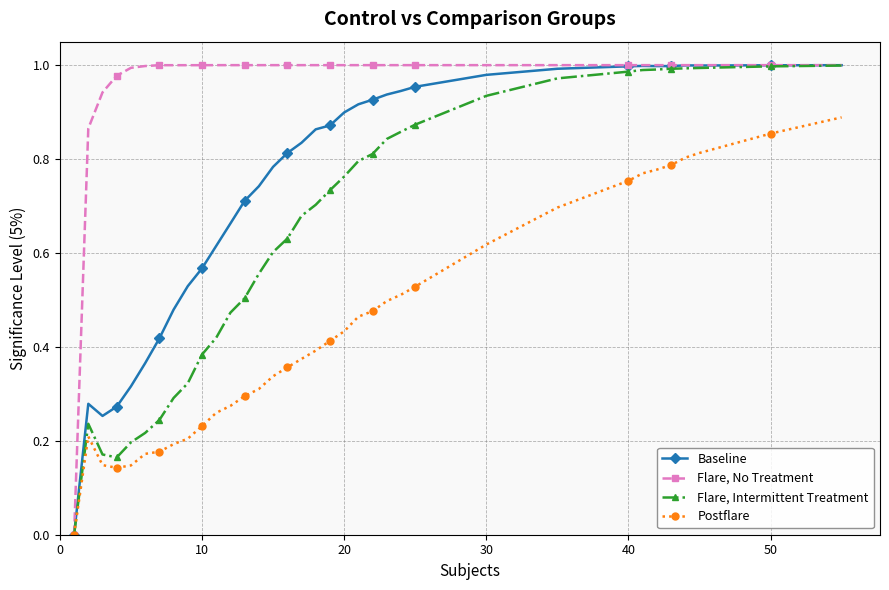

Rank the series by their maximum value, from highest to lowest.

Flare, No Treatment, Baseline, Flare, Intermittent Treatment, Postflare